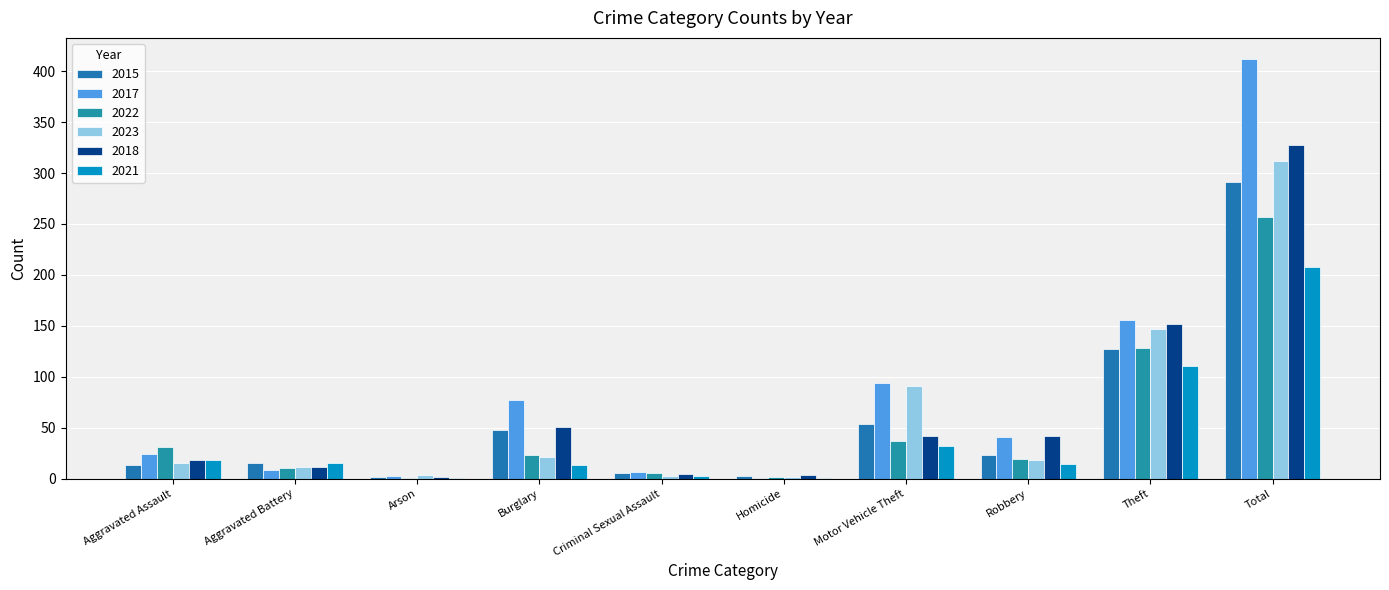

At which label does 2017 first exceed 41?

Burglary